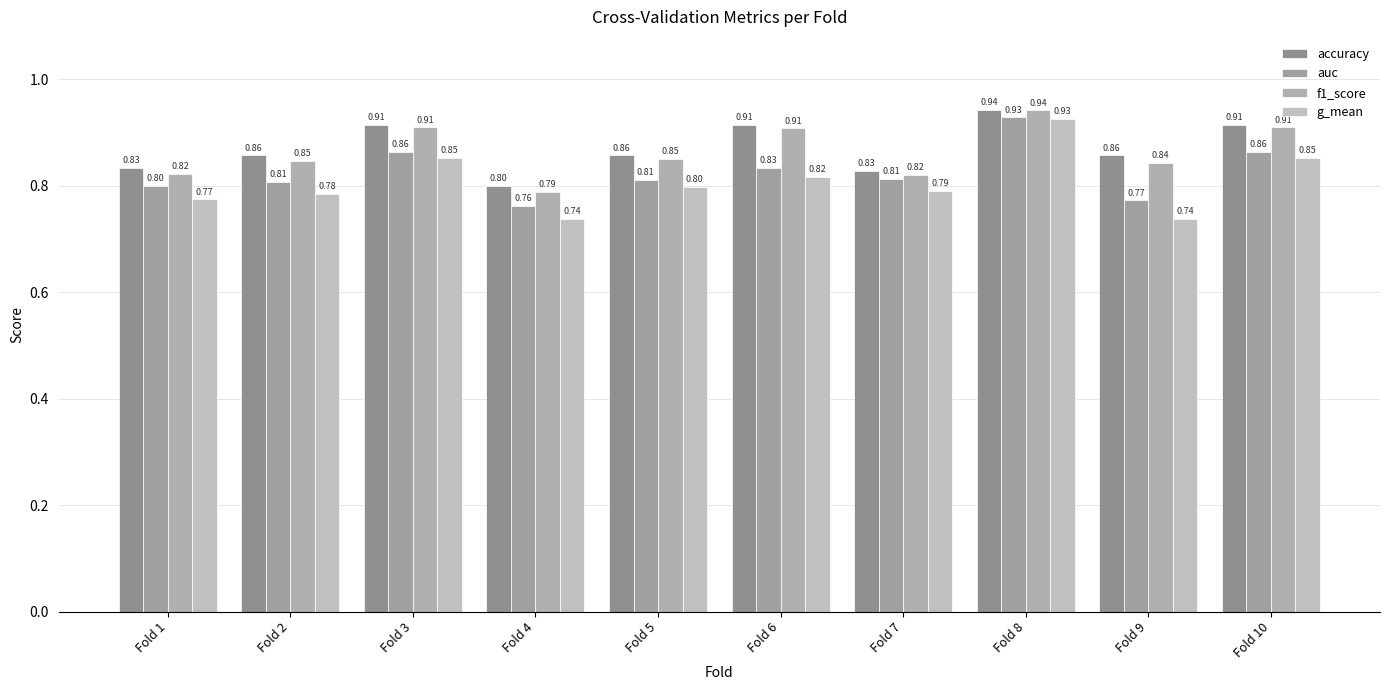

What is the difference between the maximum and minimum values in the auc series?

0.2